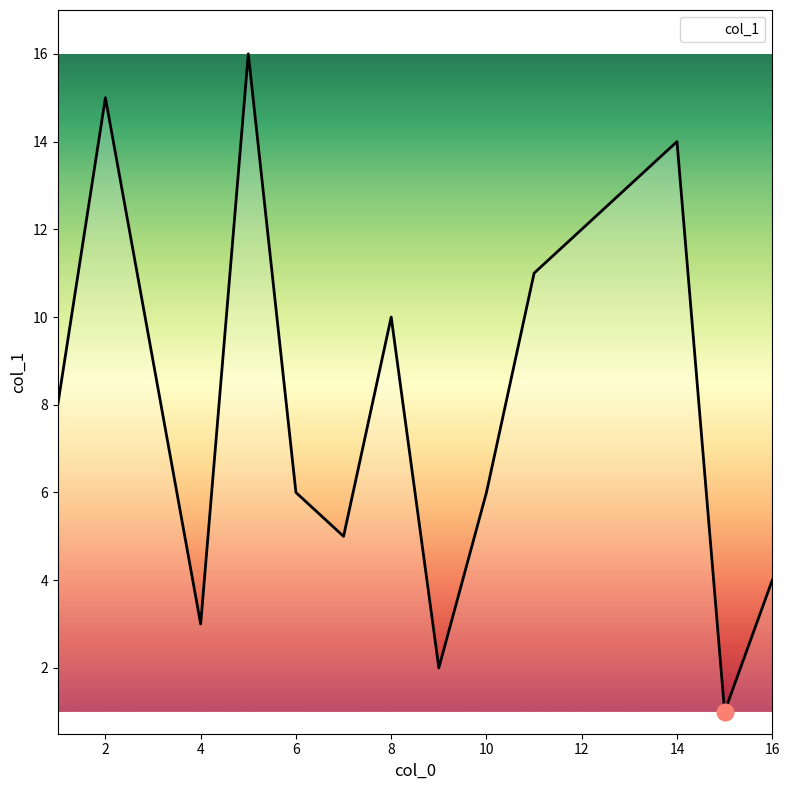

What is the difference between the maximum and minimum values?

15